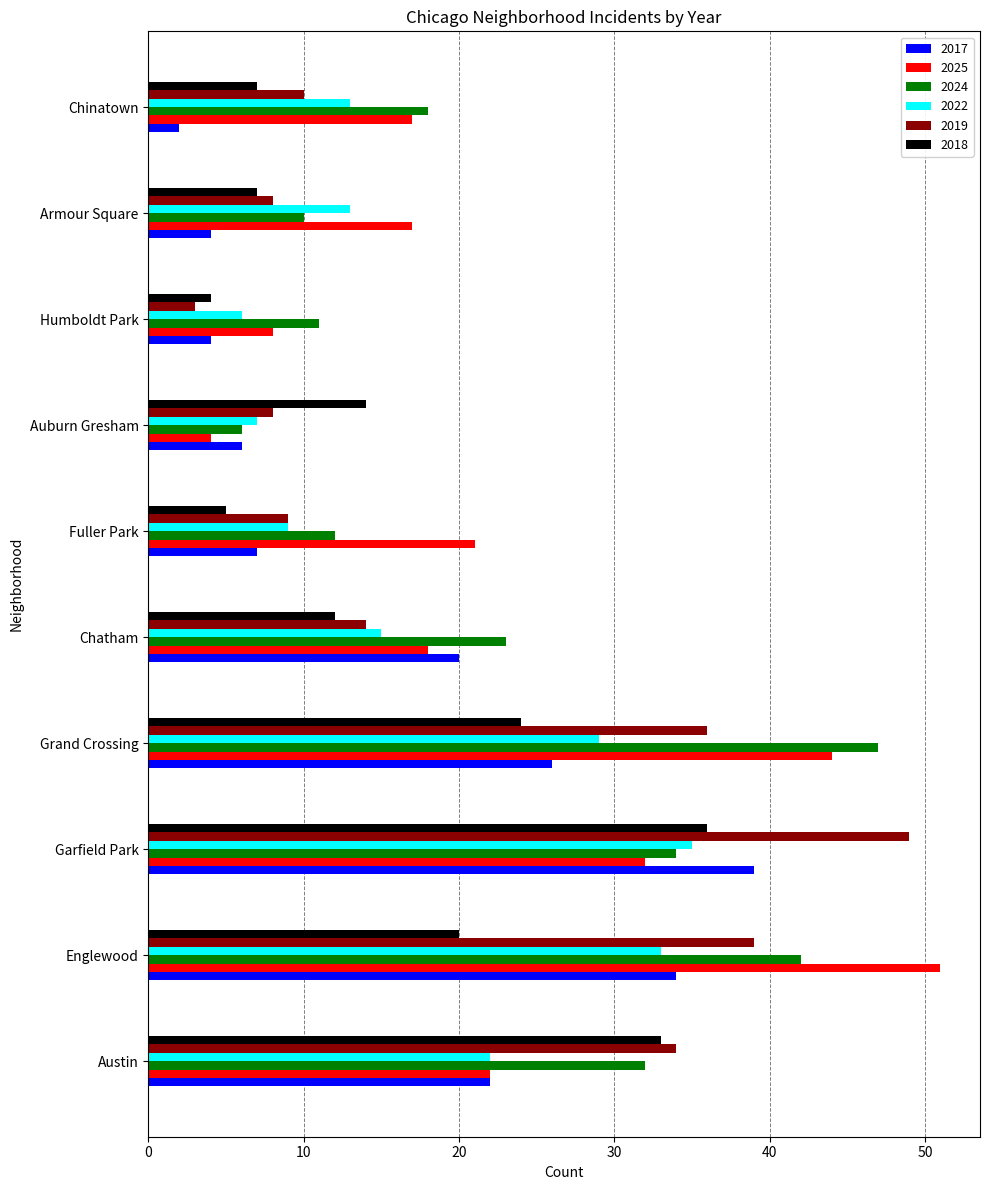

How many data points in 2024 are less than 23?

5